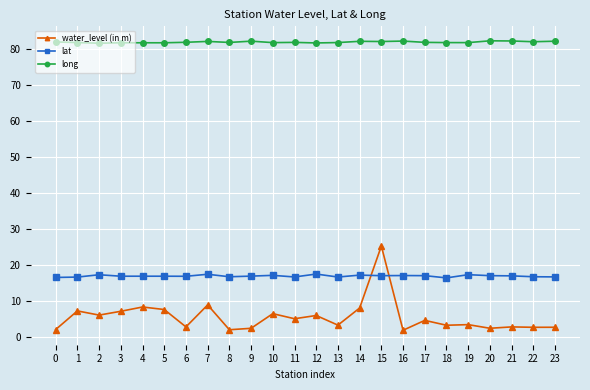

What are all the series names shown in the legend?

water_level (in m), lat, long